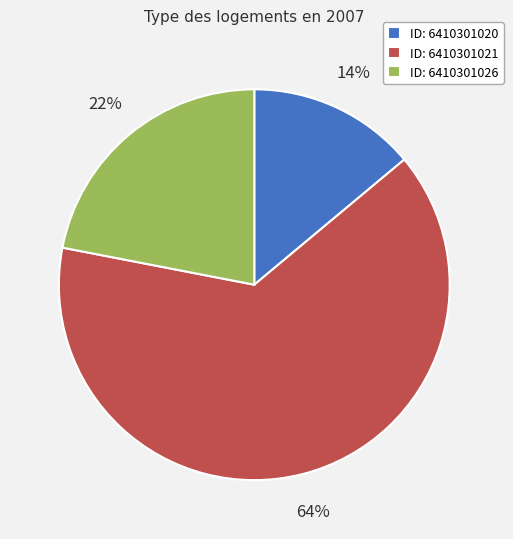

Which has a higher value, ID: 6410301020 or ID: 6410301021?

ID: 6410301021